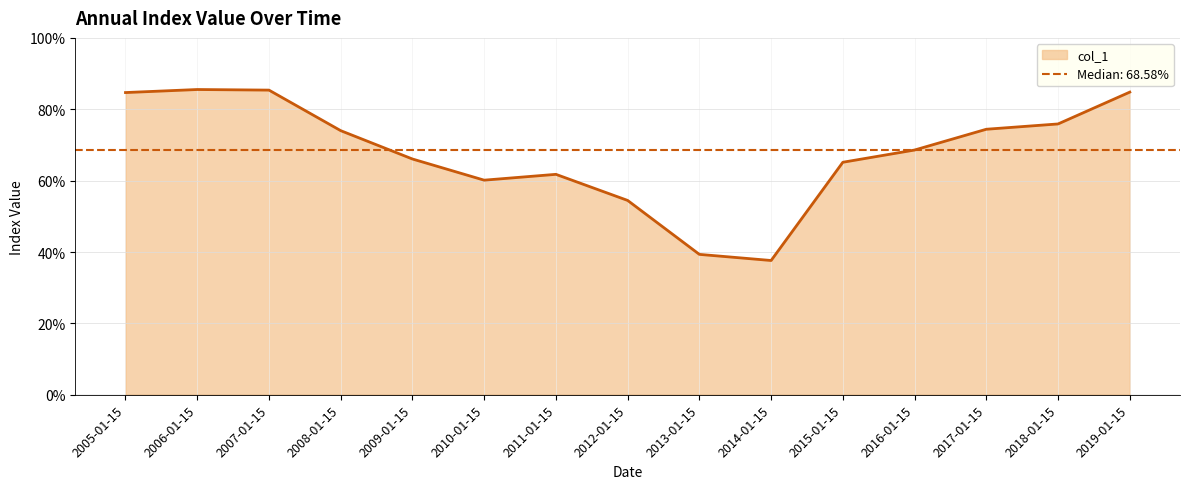

Is it true that the value at 2006-01-15 is 0.9?

True